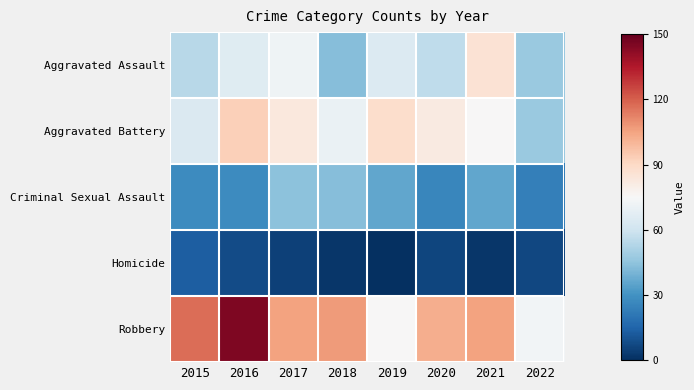

Reading left to right, transcribe all the data shown in this chart.

Aggravated Assault: 2015=54	2016=66	2017=72	2018=43	2019=65	2020=56	2021=86	2022=47
Aggravated Battery: 2015=64	2016=93	2017=83	2018=70	2019=88	2020=82	2021=75	2022=47
Criminal Sexual Assault: 2015=28	2016=28	2017=44	2018=43	2019=36	2020=26	2021=36	2022=24
Homicide: 2015=13	2016=8	2017=5	2018=2	2019=0	2020=6	2021=2	2022=7
Robbery: 2015=117	2016=145	2017=105	2018=107	2019=75	2020=102	2021=105	2022=73